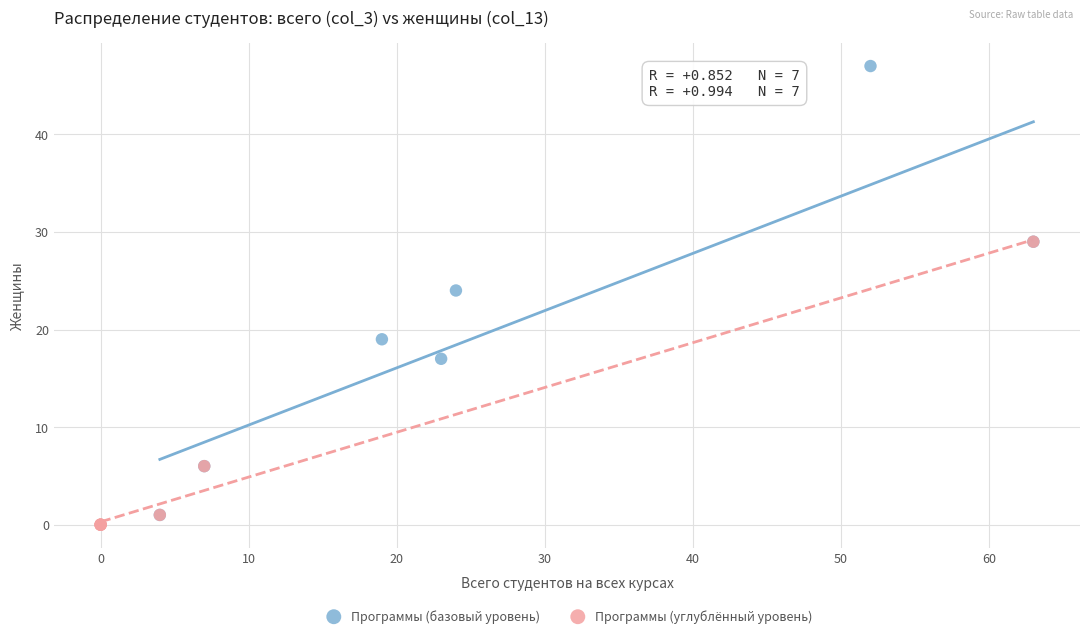

Which series reaches the maximum Y coordinate?

Программы (базовый уровень)